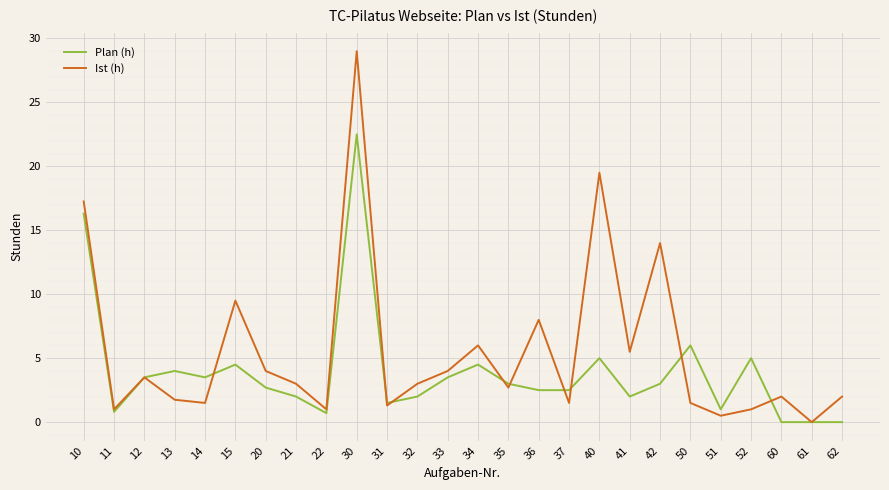

Between 15 and 21, which series saw the biggest shift?

Ist (h)